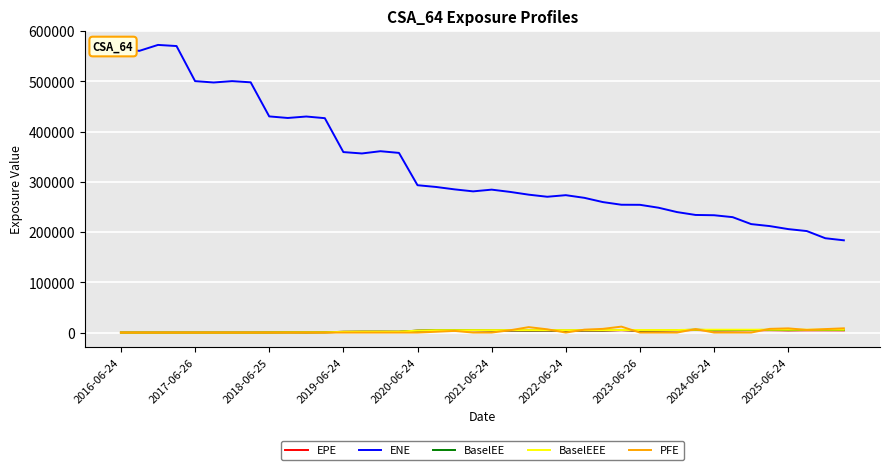

What is the minimum value for ENE?

183663.0